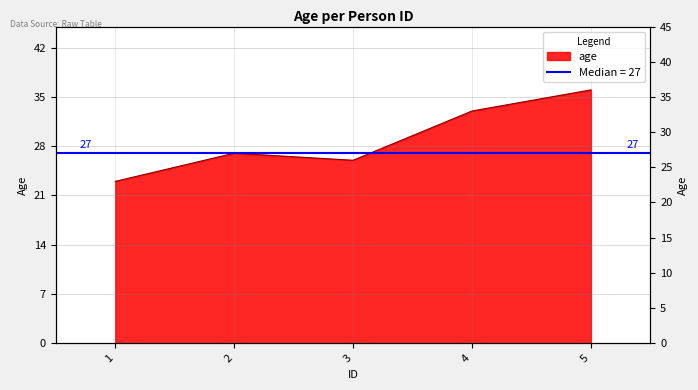

At which label does the data first exceed 27?

4